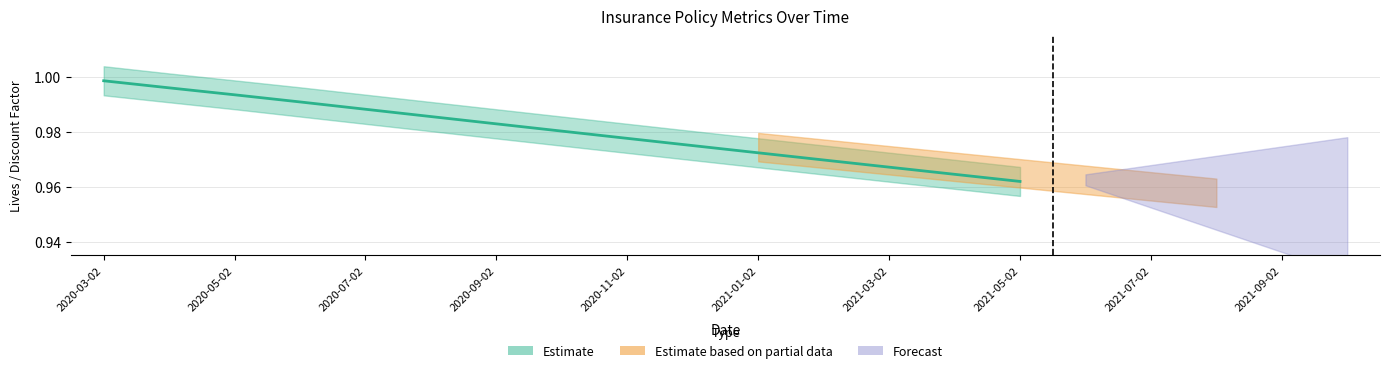

Is this an area chart (filled region under the line)?

No